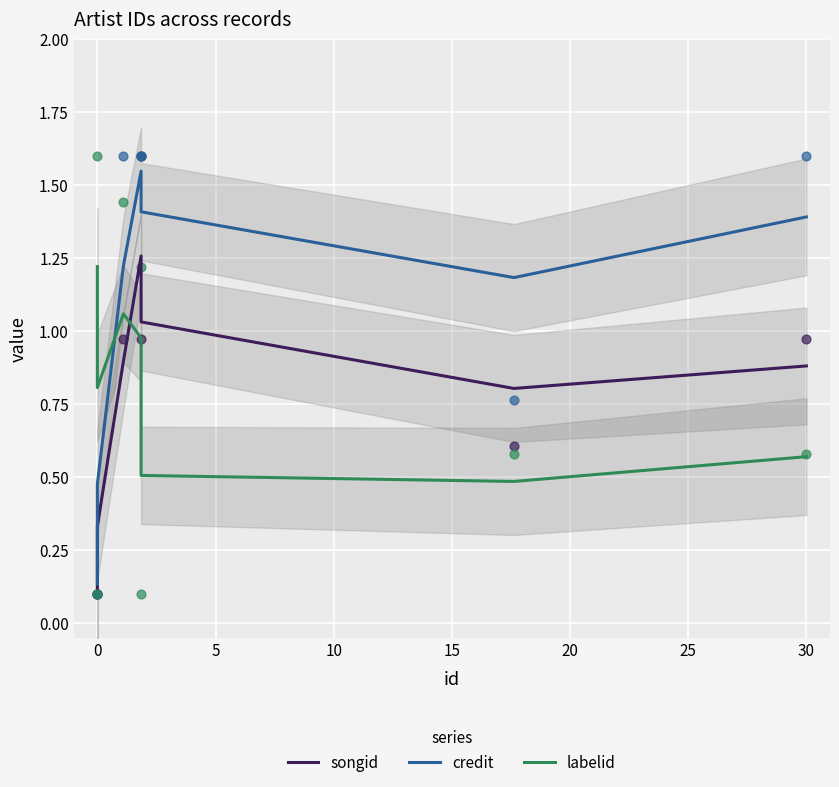

Which series reaches the minimum Y coordinate?

songid